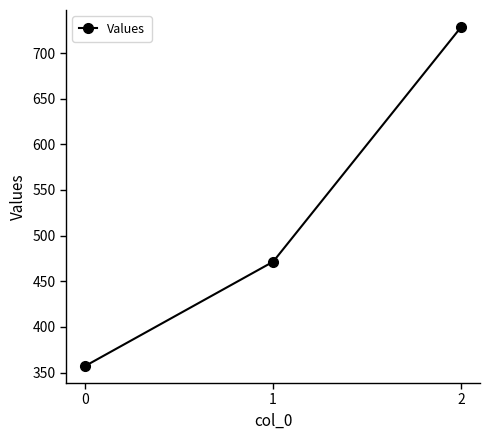

How many data points does each series have?

3